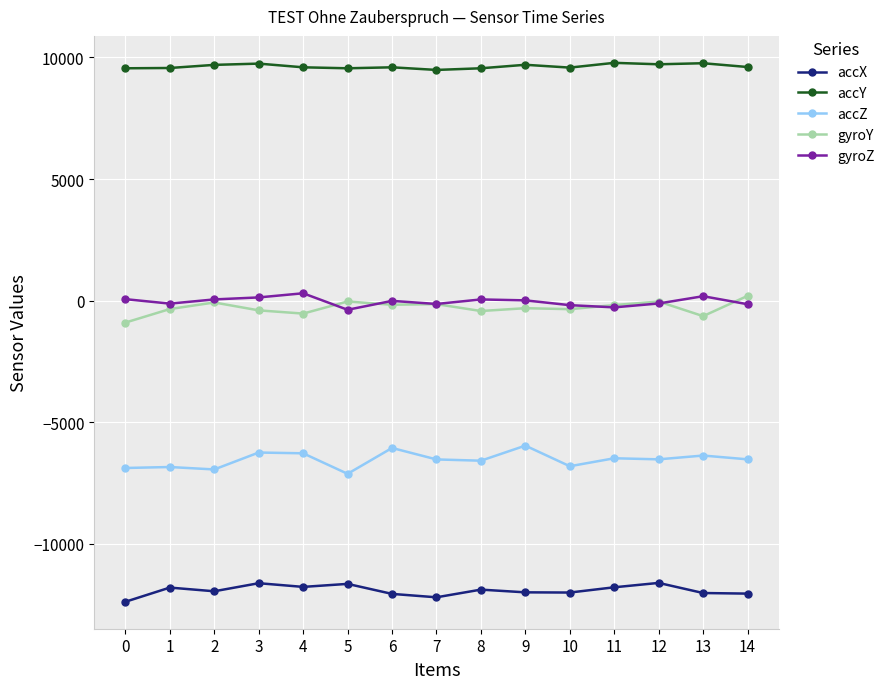

True or false: accZ has a value of -6252 at 3.

True